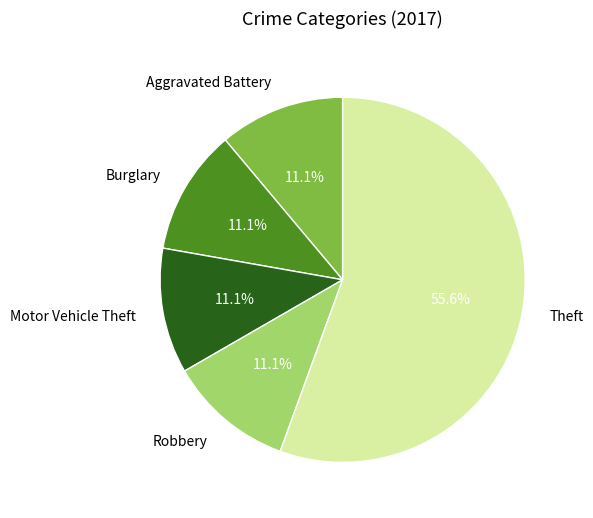

To the nearest percent, what is the combined percentage of Theft and Motor Vehicle Theft?

67%